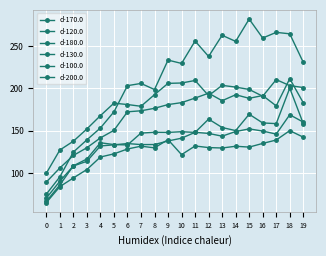

What is the approximate value of d-200.0 at 17?

138.9